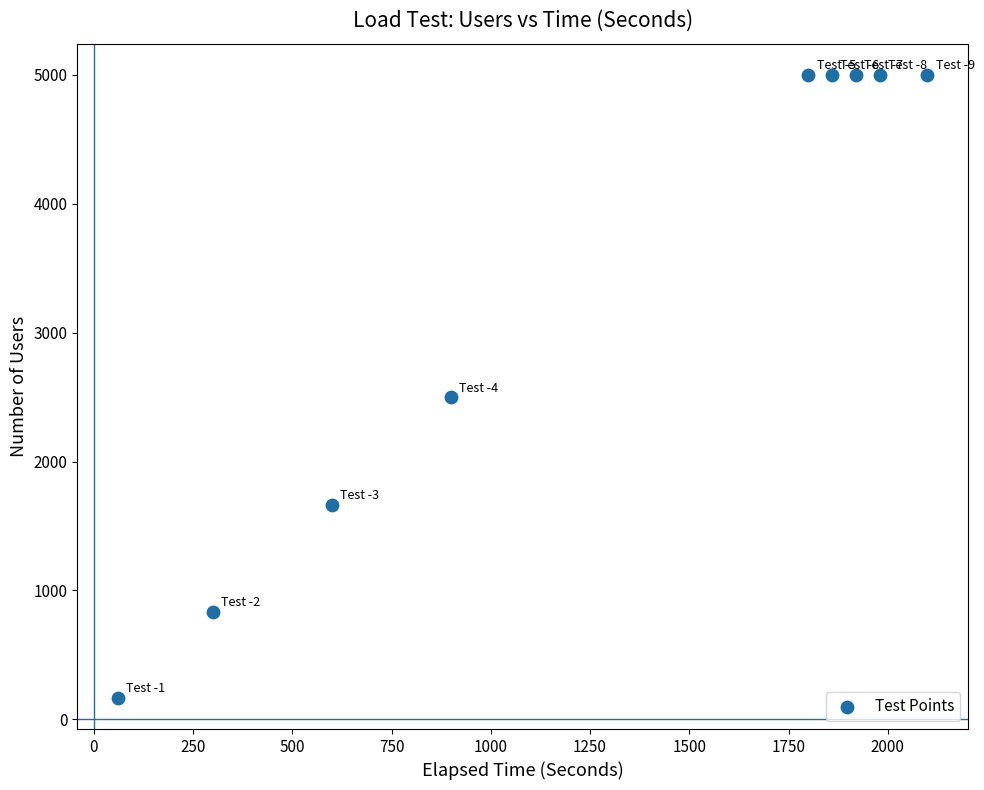

What is the range of Y values (max minus min)?

4833.3